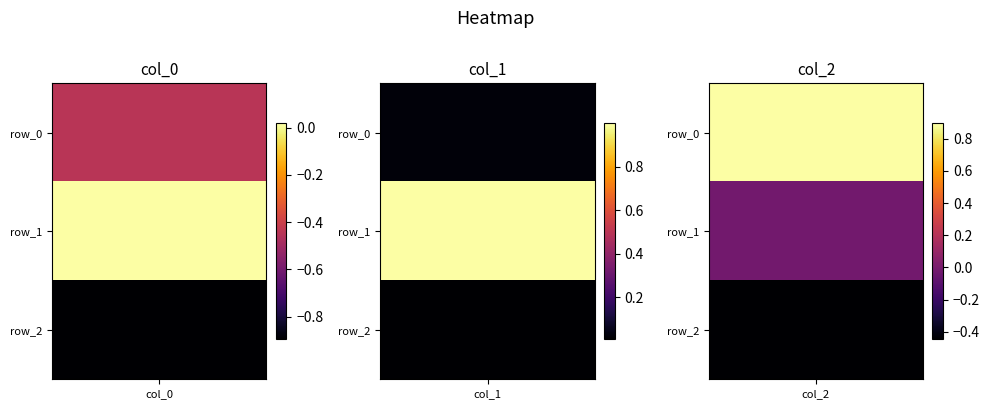

At which label is col_2 closest to 0?

row_1